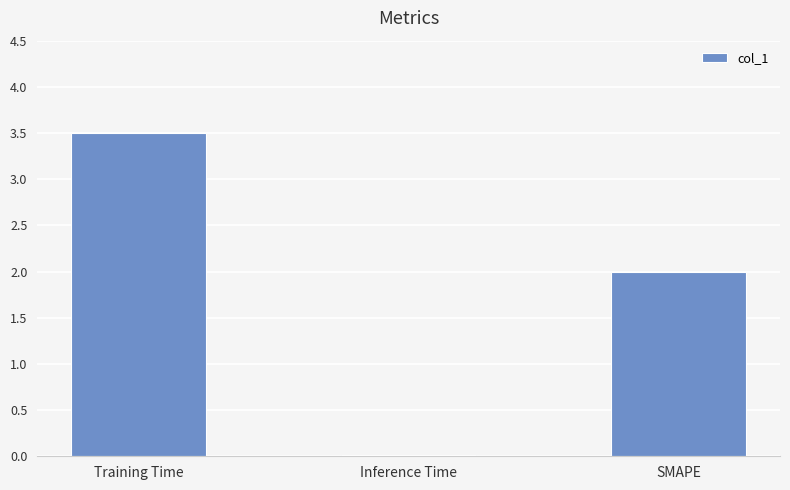

Is it true that the value at SMAPE is 1.0?

False